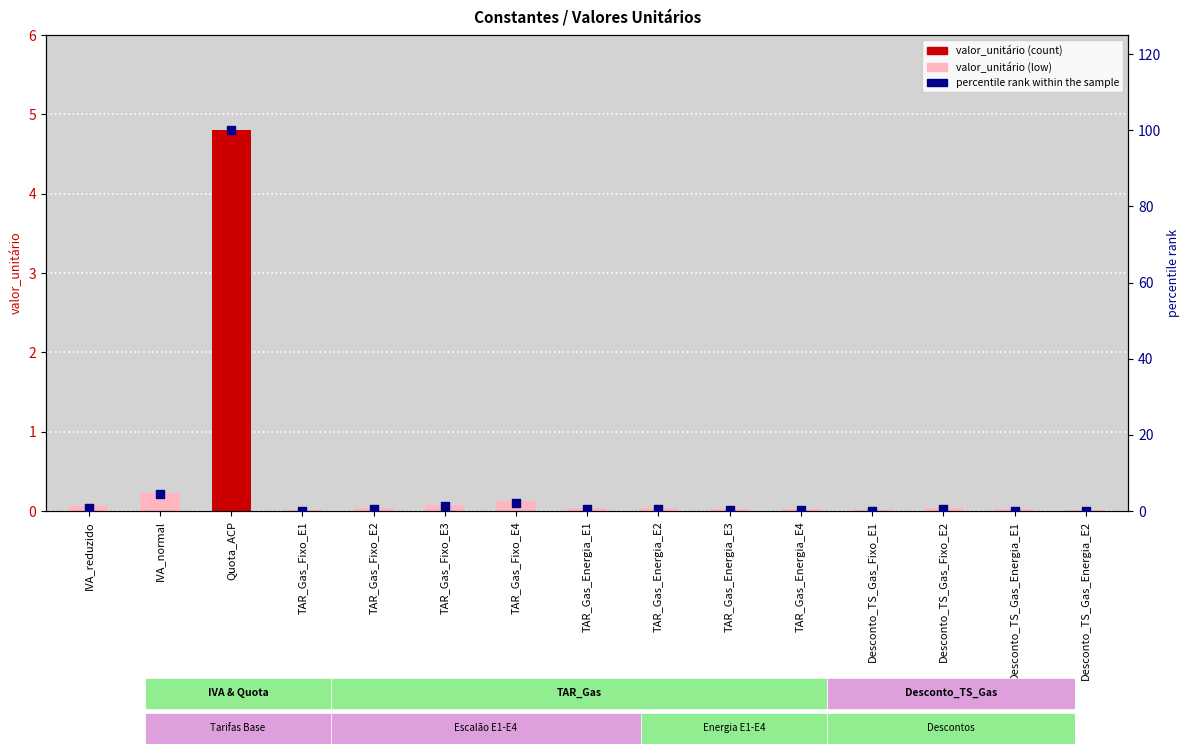

At which category is the sum across all series the highest?

Quota_ACP